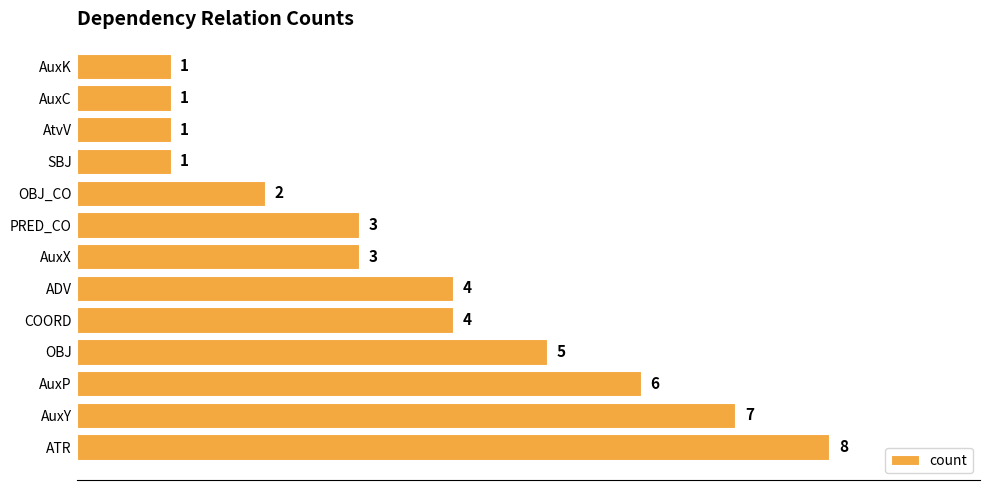

At which category does the chart reach its peak across all series?

ATR